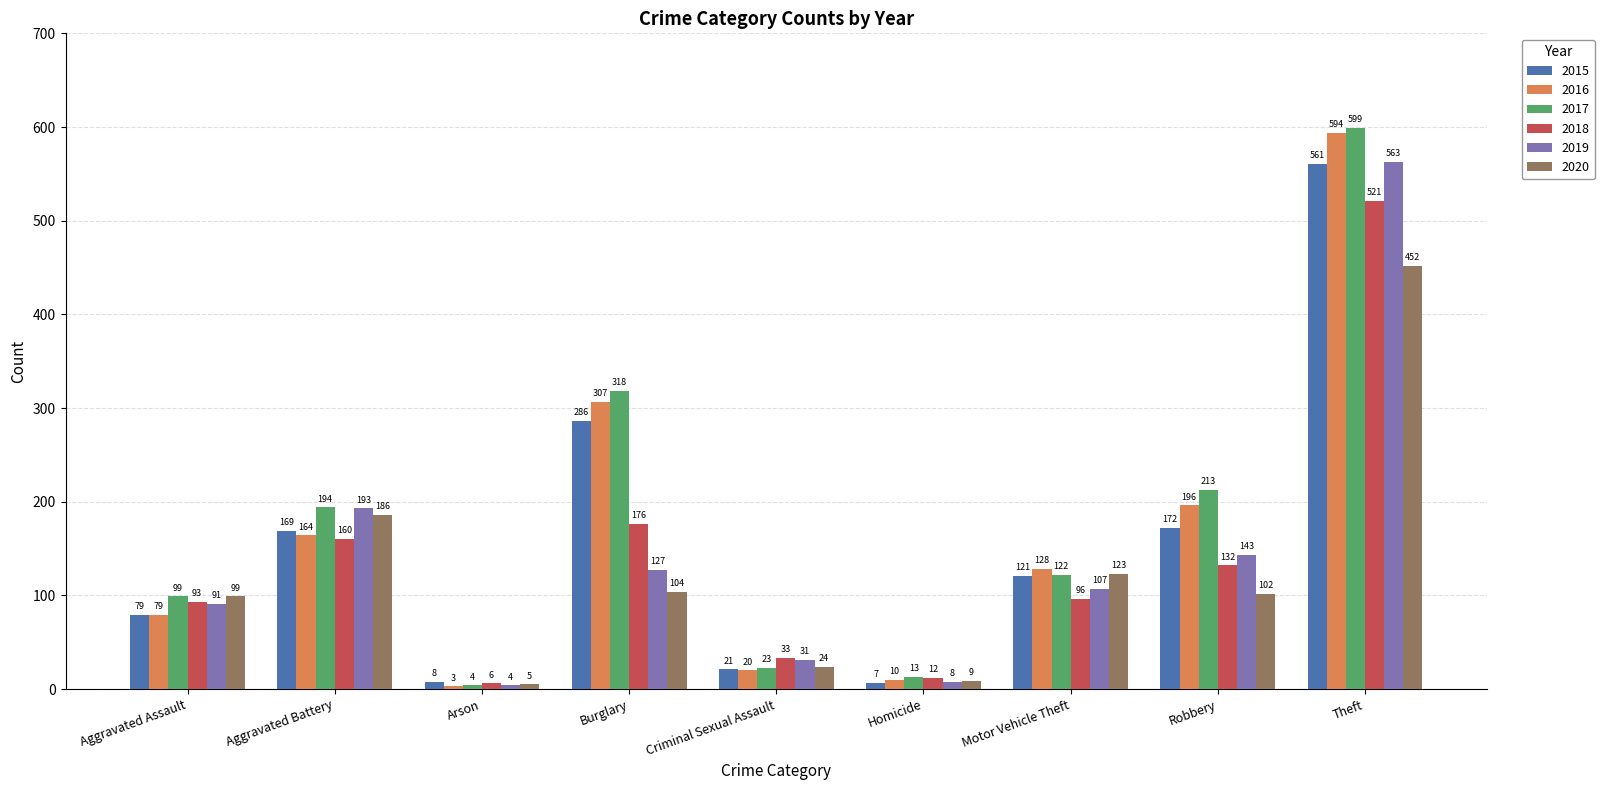

Which label corresponds to the largest value in the chart?

Theft